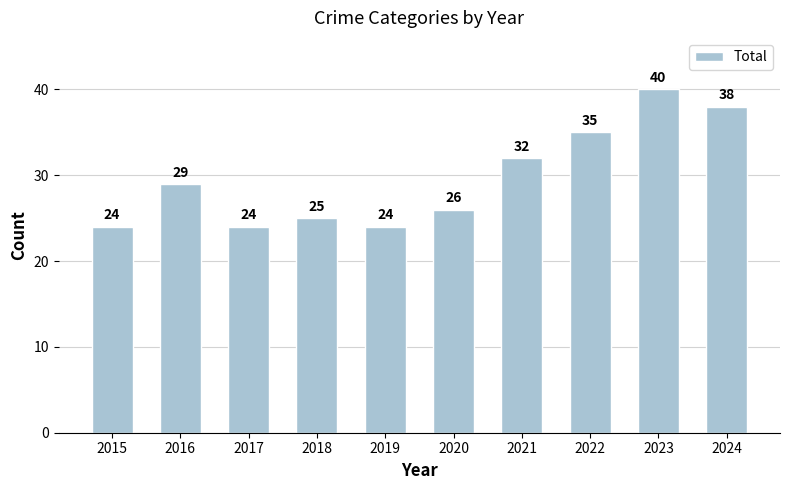

The value at 2024 is 38. True or false?

True